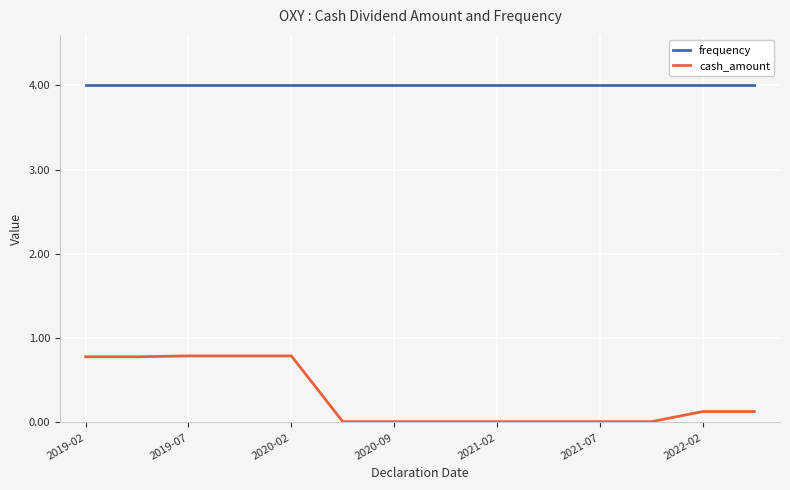

True or false: frequency and cash_amount cross at least once.

False